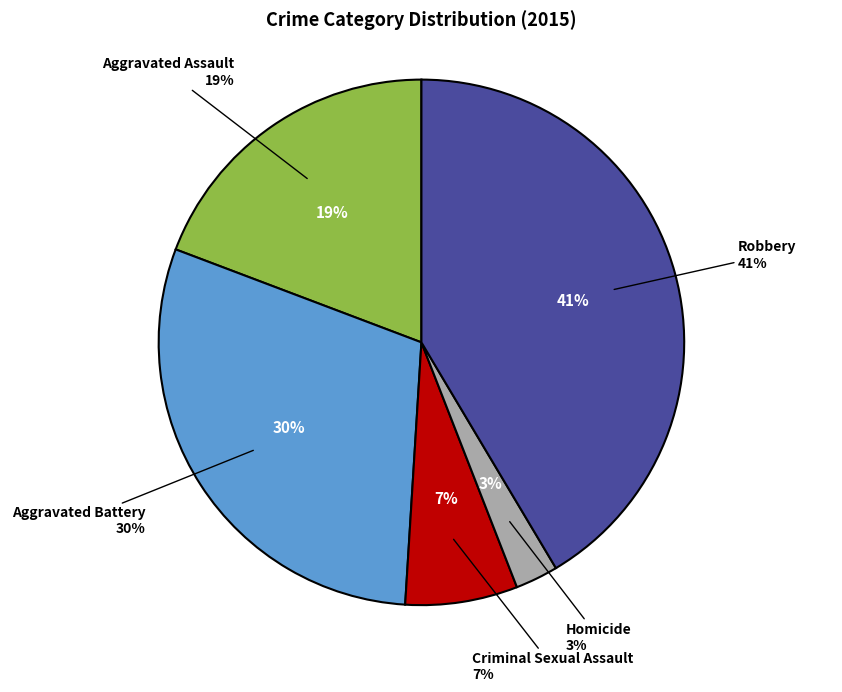

Which category has the biggest portion of the pie?

Robbery